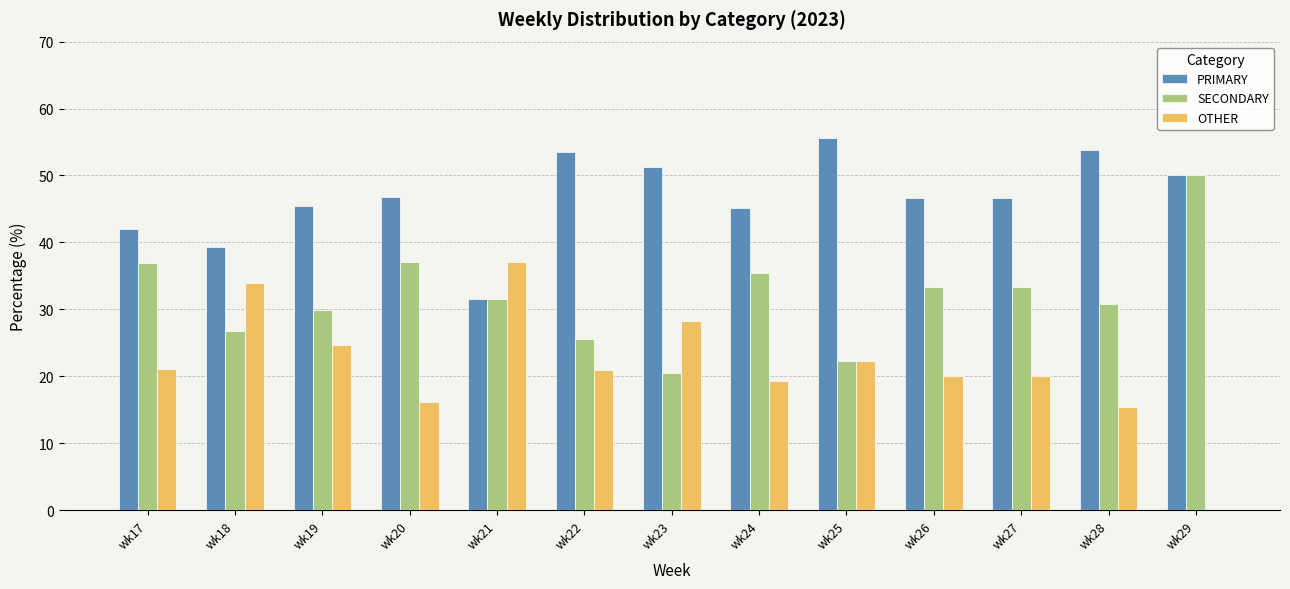

The value of SECONDARY at wk29 is 76.7. True or false?

False